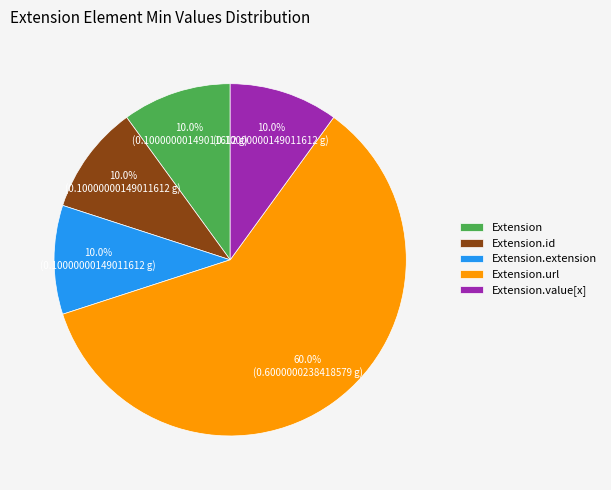

To the nearest percent, what is the average slice percentage?

20%